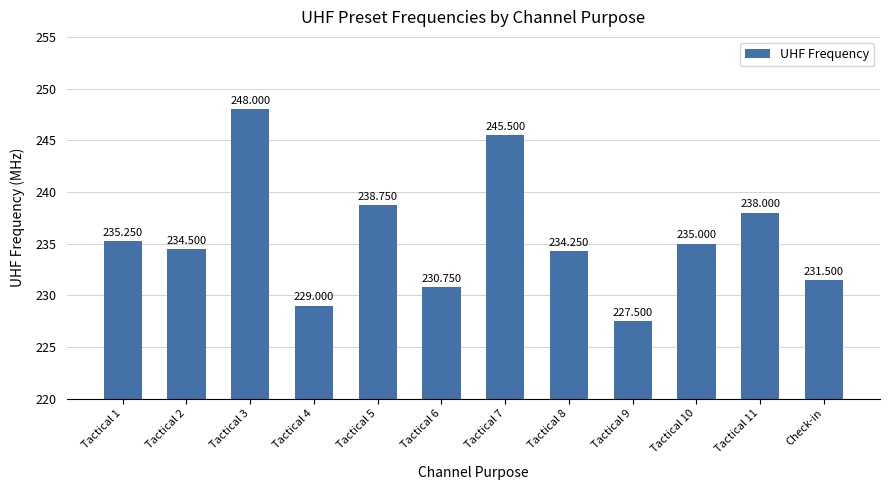

Where is the data nearest to the value 237?

Tactical 11